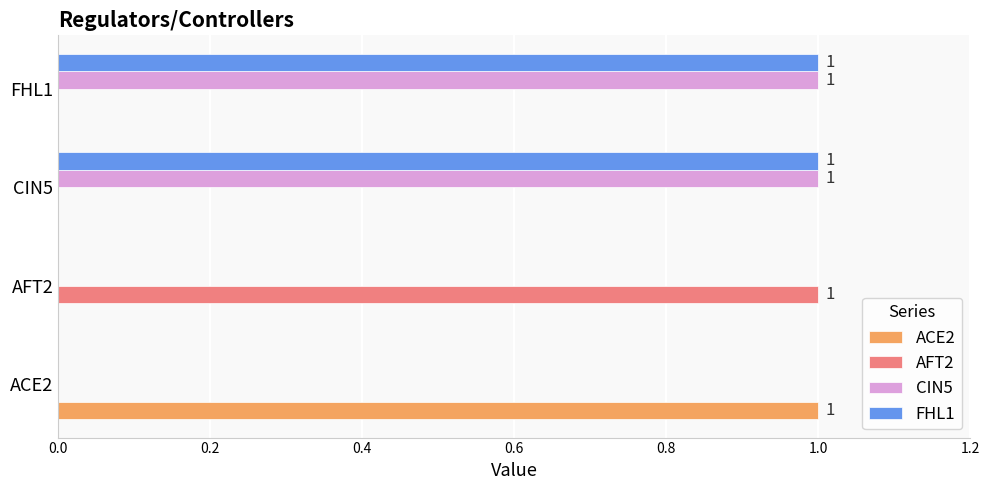

What are all the series names shown in the legend?

ACE2, AFT2, CIN5, FHL1